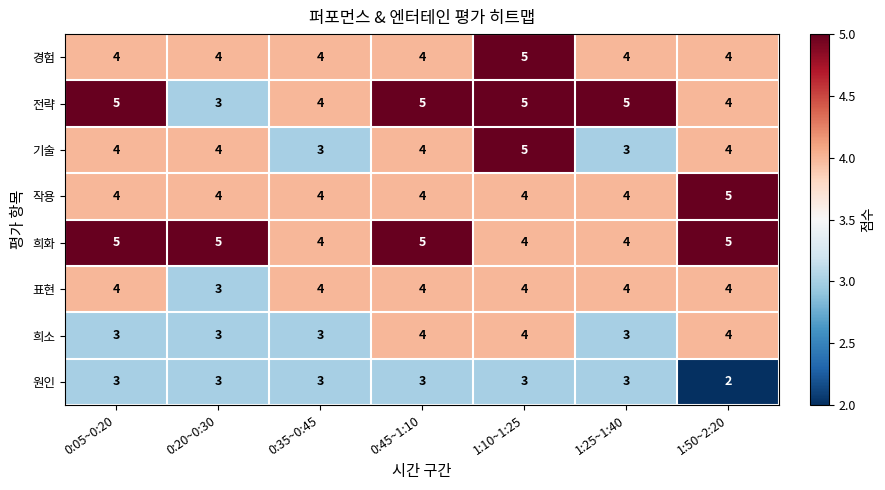

What is the average value of the 기술 series?

4